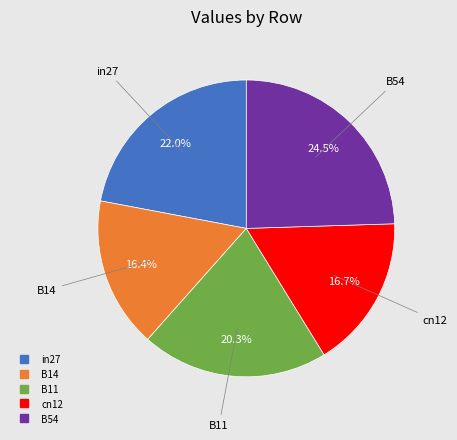

What is the largest slice in the pie chart?

B54